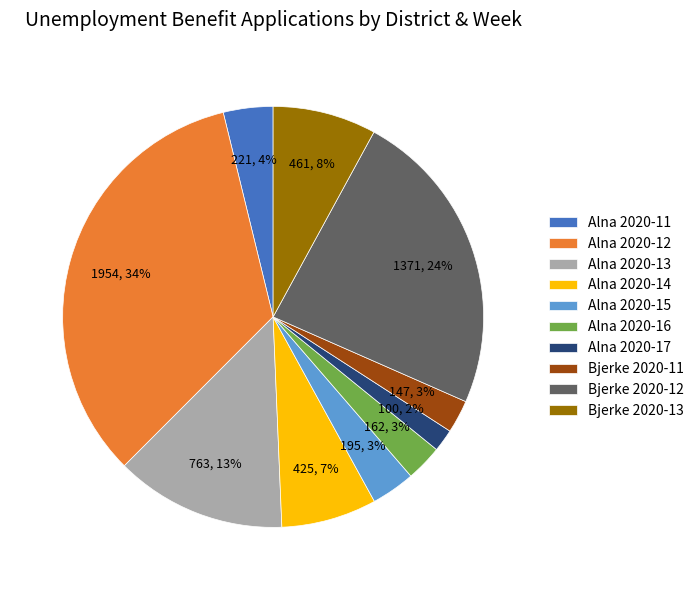

How many slices are in this pie chart?

10